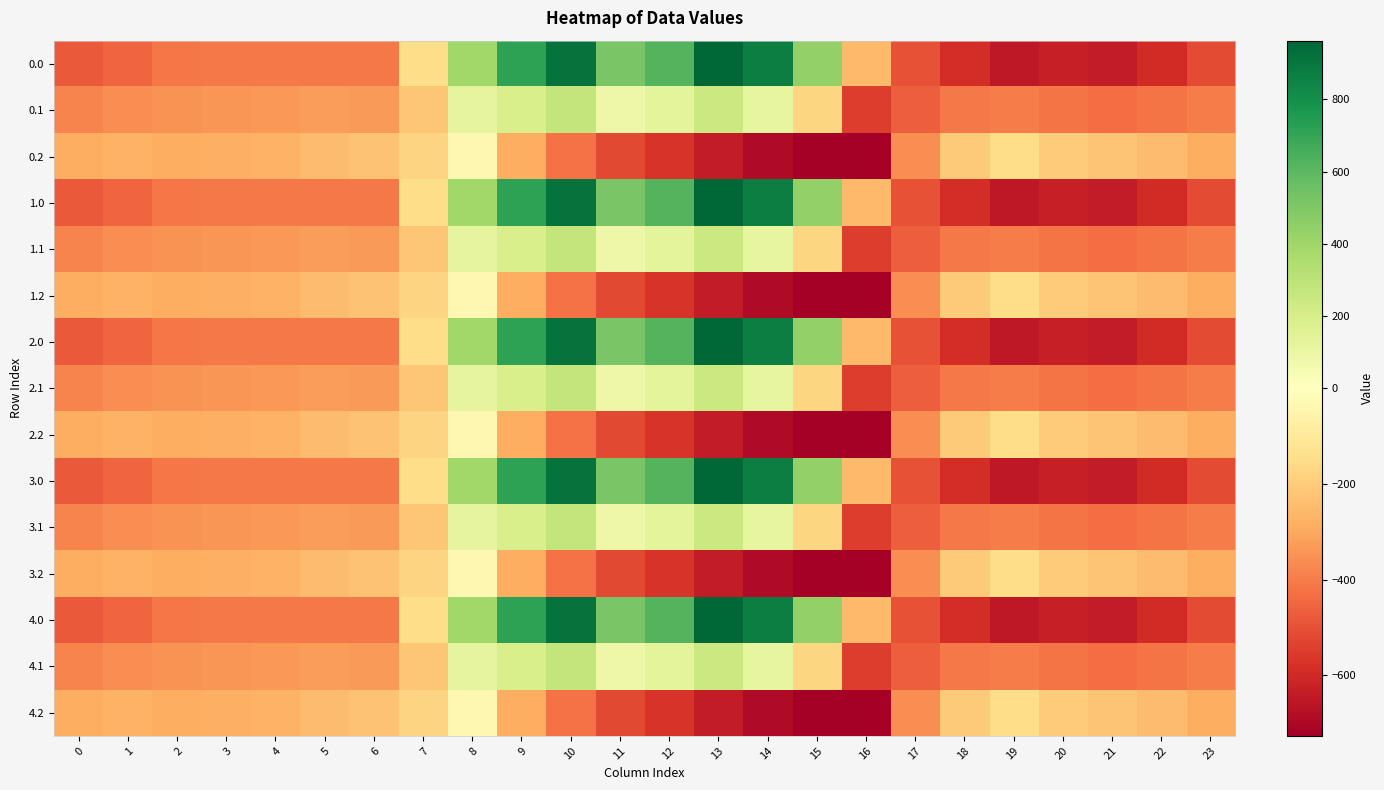

Reading left to right, list all the values displayed in this chart.

0.0: 0=-482.0	1=-449.5	2=-410.3	3=-404.4	4=-404.9	5=-403.8	6=-408.0	7=-150.1	8=395.3	9=716.9	10=916.2	11=516.0	12=619.4	13=962.7	14=870.3	15=443.0	16=-250.9	17=-494.8	18=-586.7	19=-649.2	20=-629.9	21=-638.4	22=-592.3	23=-511.3
0.1: 0=-384.6	1=-361.1	2=-347.9	3=-342.7	4=-339.6	5=-325.7	6=-332.2	7=-217.1	8=125.2	9=191.1	10=274.1	11=87.0	12=134.6	13=241.5	14=113.7	15=-173.1	16=-547.3	17=-466.6	18=-405.4	19=-400.2	20=-414.5	21=-432.4	22=-419.9	23=-399.4
0.2: 0=-287.1	1=-272.7	2=-285.5	3=-281.0	4=-274.4	5=-245.0	6=-228.8	7=-176.6	8=-35.3	9=-288.5	10=-423.5	11=-520.6	12=-571.2	13=-640.4	14=-687.4	15=-725.8	16=-726.6	17=-362.4	18=-210.0	19=-151.0	20=-199.2	21=-226.4	22=-247.4	23=-287.5
1.0: 0=-482.0	1=-449.5	2=-410.3	3=-404.4	4=-404.9	5=-403.8	6=-408.0	7=-150.1	8=395.3	9=716.9	10=916.2	11=516.0	12=619.4	13=962.7	14=870.3	15=443.0	16=-250.9	17=-494.8	18=-586.7	19=-649.2	20=-629.9	21=-638.4	22=-592.3	23=-511.3
1.1: 0=-384.6	1=-361.1	2=-347.9	3=-342.7	4=-339.6	5=-325.7	6=-332.2	7=-217.1	8=125.2	9=191.1	10=274.1	11=87.0	12=134.6	13=241.5	14=113.7	15=-173.1	16=-547.3	17=-466.6	18=-405.4	19=-400.2	20=-414.5	21=-432.4	22=-419.9	23=-399.4
1.2: 0=-287.1	1=-272.7	2=-285.5	3=-281.0	4=-274.4	5=-245.0	6=-228.8	7=-176.6	8=-35.3	9=-288.5	10=-423.5	11=-520.6	12=-571.2	13=-640.4	14=-687.4	15=-725.8	16=-726.6	17=-362.4	18=-210.0	19=-151.0	20=-199.2	21=-226.4	22=-247.4	23=-287.5
2.0: 0=-482.0	1=-449.5	2=-410.3	3=-404.4	4=-404.9	5=-403.8	6=-408.0	7=-150.1	8=395.3	9=716.9	10=916.2	11=516.0	12=619.4	13=962.7	14=870.3	15=443.0	16=-250.9	17=-494.8	18=-586.7	19=-649.2	20=-629.9	21=-638.4	22=-592.3	23=-511.3
2.1: 0=-384.6	1=-361.1	2=-347.9	3=-342.7	4=-339.6	5=-325.7	6=-332.2	7=-217.1	8=125.2	9=191.1	10=274.1	11=87.0	12=134.6	13=241.5	14=113.7	15=-173.1	16=-547.3	17=-466.6	18=-405.4	19=-400.2	20=-414.5	21=-432.4	22=-419.9	23=-399.4
2.2: 0=-287.1	1=-272.7	2=-285.5	3=-281.0	4=-274.4	5=-245.0	6=-228.8	7=-176.6	8=-35.3	9=-288.5	10=-423.5	11=-520.6	12=-571.2	13=-640.4	14=-687.4	15=-725.8	16=-726.6	17=-362.4	18=-210.0	19=-151.0	20=-199.2	21=-226.4	22=-247.4	23=-287.5
3.0: 0=-482.0	1=-449.5	2=-410.3	3=-404.4	4=-404.9	5=-403.8	6=-408.0	7=-150.1	8=395.3	9=716.9	10=916.2	11=516.0	12=619.4	13=962.7	14=870.3	15=443.0	16=-250.9	17=-494.8	18=-586.7	19=-649.2	20=-629.9	21=-638.4	22=-592.3	23=-511.3
3.1: 0=-384.6	1=-361.1	2=-347.9	3=-342.7	4=-339.6	5=-325.7	6=-332.2	7=-217.1	8=125.2	9=191.1	10=274.1	11=87.0	12=134.6	13=241.5	14=113.7	15=-173.1	16=-547.3	17=-466.6	18=-405.4	19=-400.2	20=-414.5	21=-432.4	22=-419.9	23=-399.4
3.2: 0=-287.1	1=-272.7	2=-285.5	3=-281.0	4=-274.4	5=-245.0	6=-228.8	7=-176.6	8=-35.3	9=-288.5	10=-423.5	11=-520.6	12=-571.2	13=-640.4	14=-687.4	15=-725.8	16=-726.6	17=-362.4	18=-210.0	19=-151.0	20=-199.2	21=-226.4	22=-247.4	23=-287.5
4.0: 0=-482.0	1=-449.5	2=-410.3	3=-404.4	4=-404.9	5=-403.8	6=-408.0	7=-150.1	8=395.3	9=716.9	10=916.2	11=516.0	12=619.4	13=962.7	14=870.3	15=443.0	16=-250.9	17=-494.8	18=-586.7	19=-649.2	20=-629.9	21=-638.4	22=-592.3	23=-511.3
4.1: 0=-384.6	1=-361.1	2=-347.9	3=-342.7	4=-339.6	5=-325.7	6=-332.2	7=-217.1	8=125.2	9=191.1	10=274.1	11=87.0	12=134.6	13=241.5	14=113.7	15=-173.1	16=-547.3	17=-466.6	18=-405.4	19=-400.2	20=-414.5	21=-432.4	22=-419.9	23=-399.4
4.2: 0=-287.1	1=-272.7	2=-285.5	3=-281.0	4=-274.4	5=-245.0	6=-228.8	7=-176.6	8=-35.3	9=-288.5	10=-423.5	11=-520.6	12=-571.2	13=-640.4	14=-687.4	15=-725.8	16=-726.6	17=-362.4	18=-210.0	19=-151.0	20=-199.2	21=-226.4	22=-247.4	23=-287.5